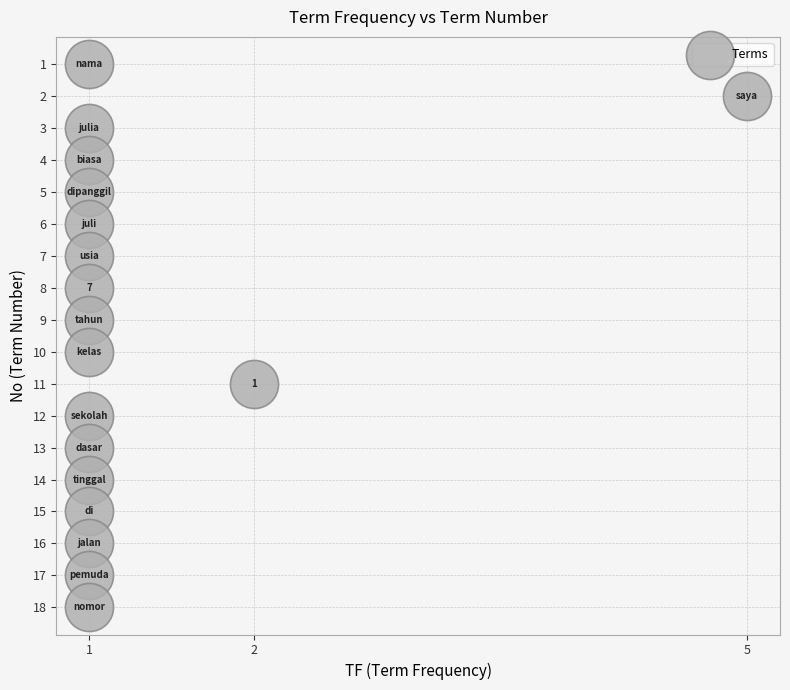

What is the range of Y values (max minus min)?

17